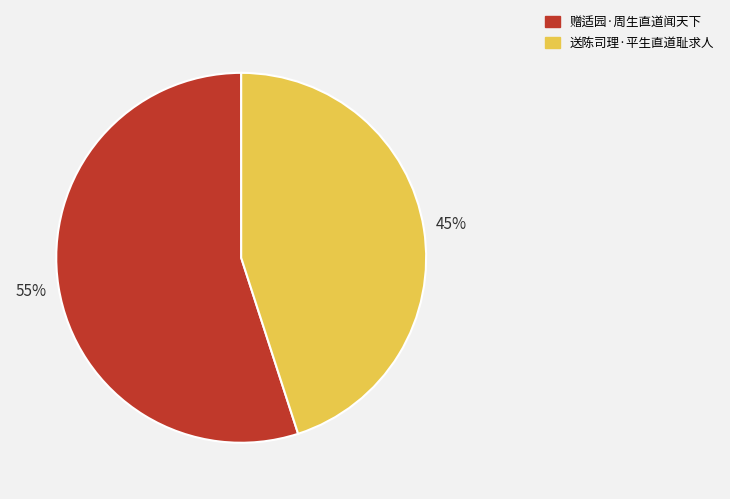

To the nearest percent, what portion does 赠适园·周生直道闻天下 represent?

55%